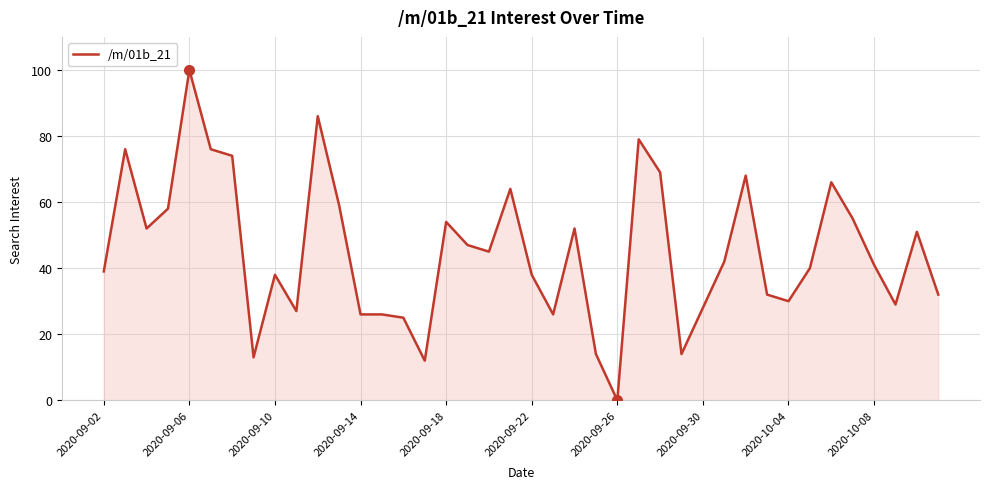

What is the difference between the values at 2020-10-04 and 2020-09-02?

9